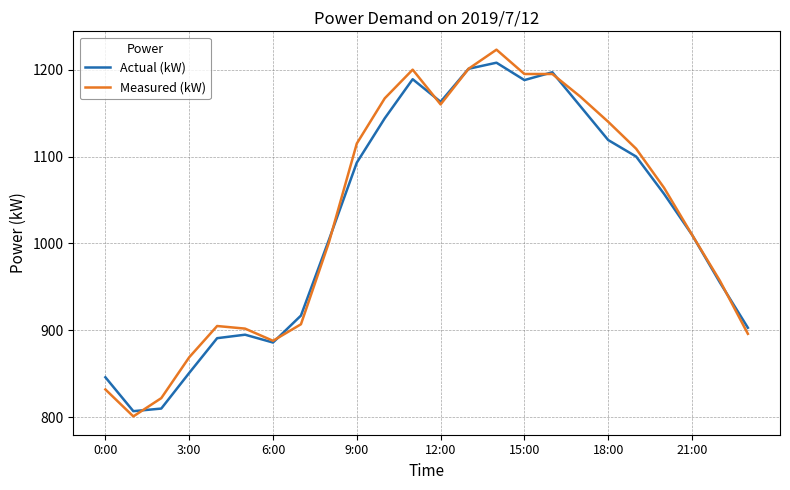

What is the highest value of the Measured (kW) series?

1223